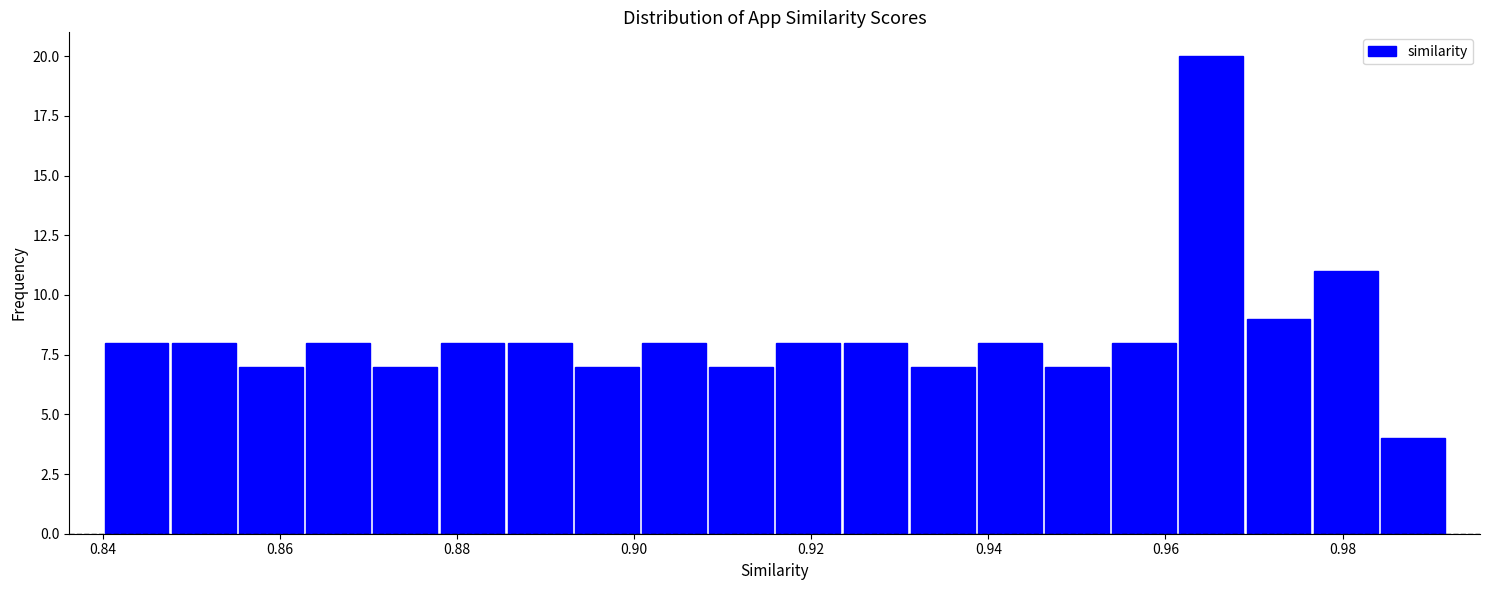

Read against the x-axis, roughly where is the centre of the tallest bar?

0.966